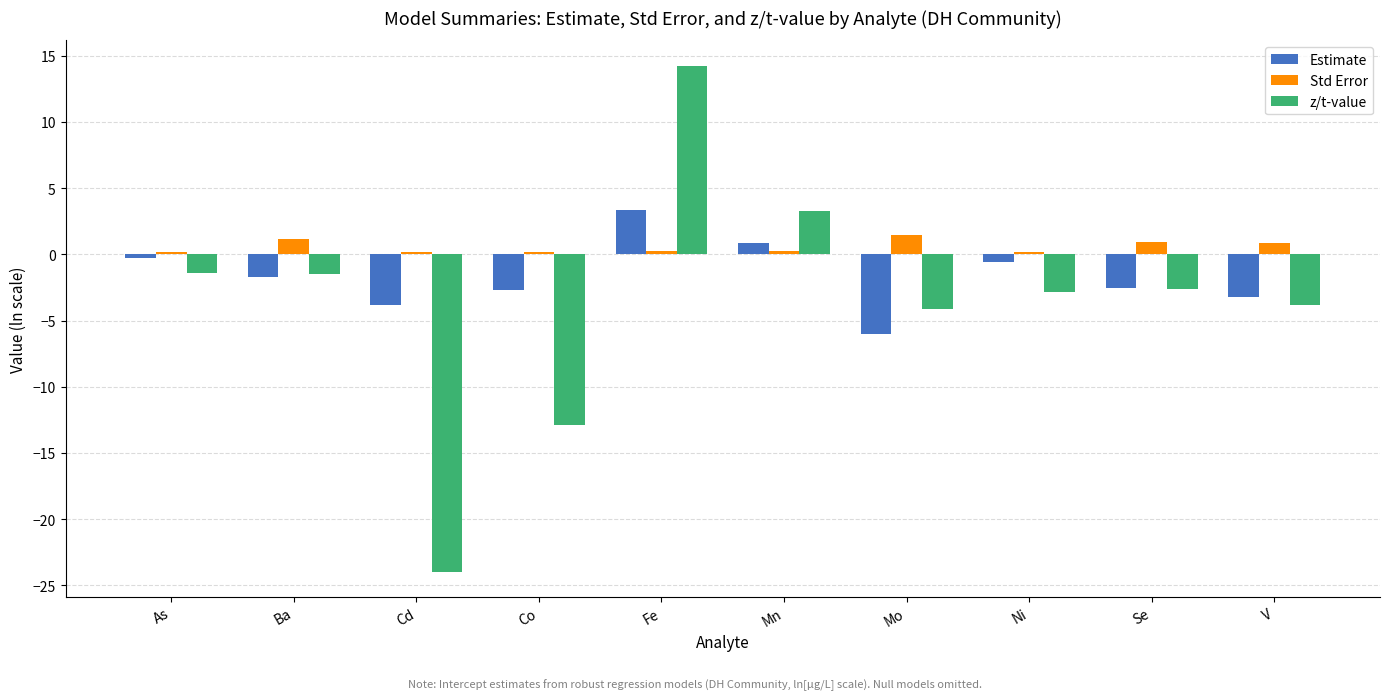

List the series in order of their peak value, highest first.

z/t-value, Estimate, Std Error